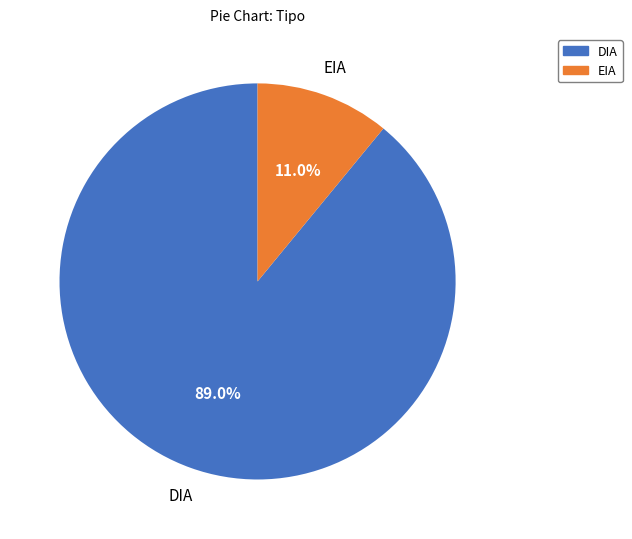

Does EIA represent more than half of the total?

No